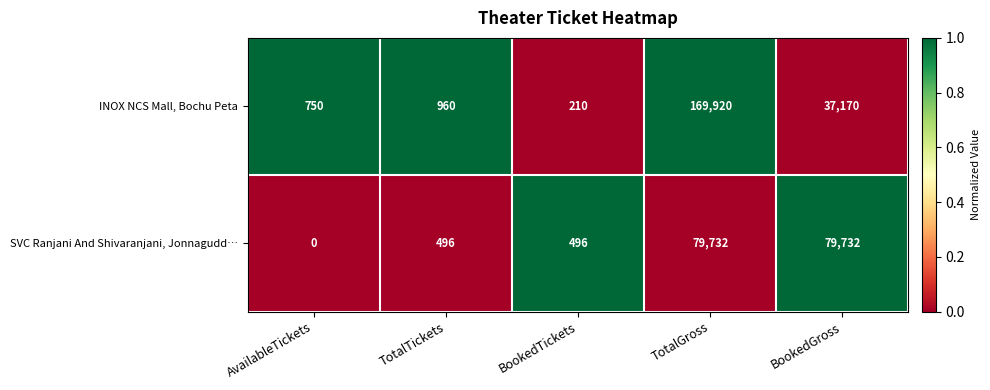

Reading right to left, transcribe all the data shown in this chart.

INOX NCS Mall, Bochu Peta: 37170	169920	210	960	750
SVC Ranjani And Shivaranjani, Jonnagudd…: 79732	79732	496	496	0